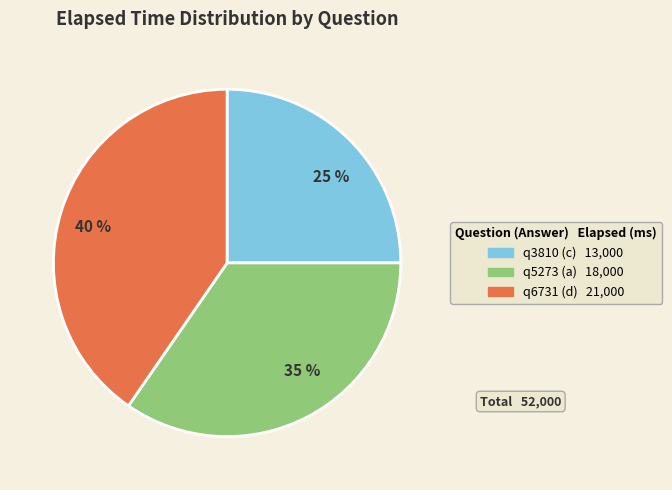

Is it true that q3810 (c) is 19% of the pie?

False